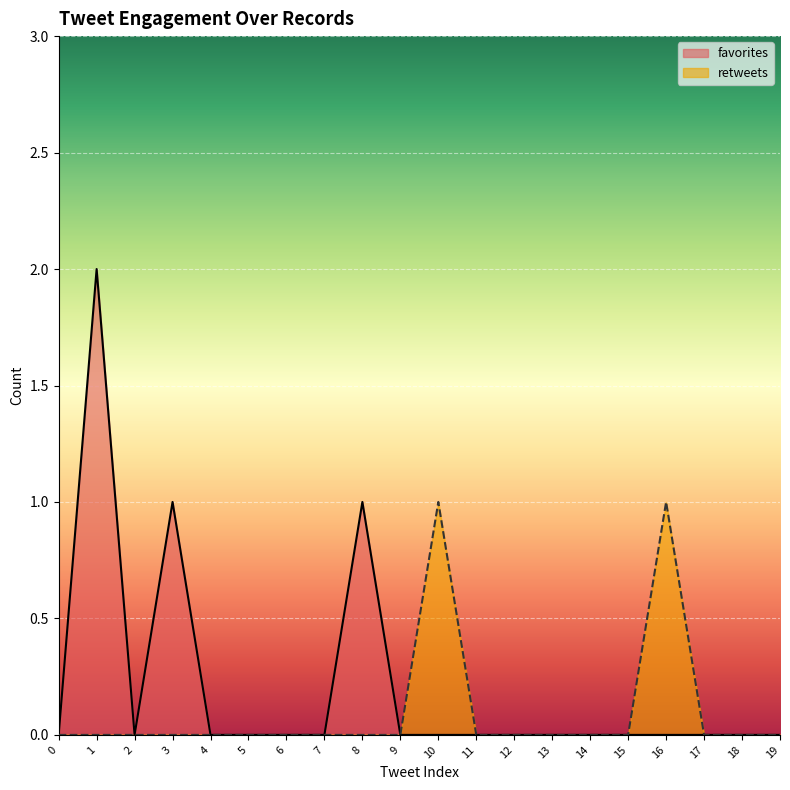

Reading left to right, list all the values displayed in this chart.

favorites: 0	2	0	1	0	0	0	0	1	0	0	0	0	0	0	0	0	0	0	0
retweets: 0	0	0	0	0	0	0	0	0	0	1	0	0	0	0	0	1	0	0	0